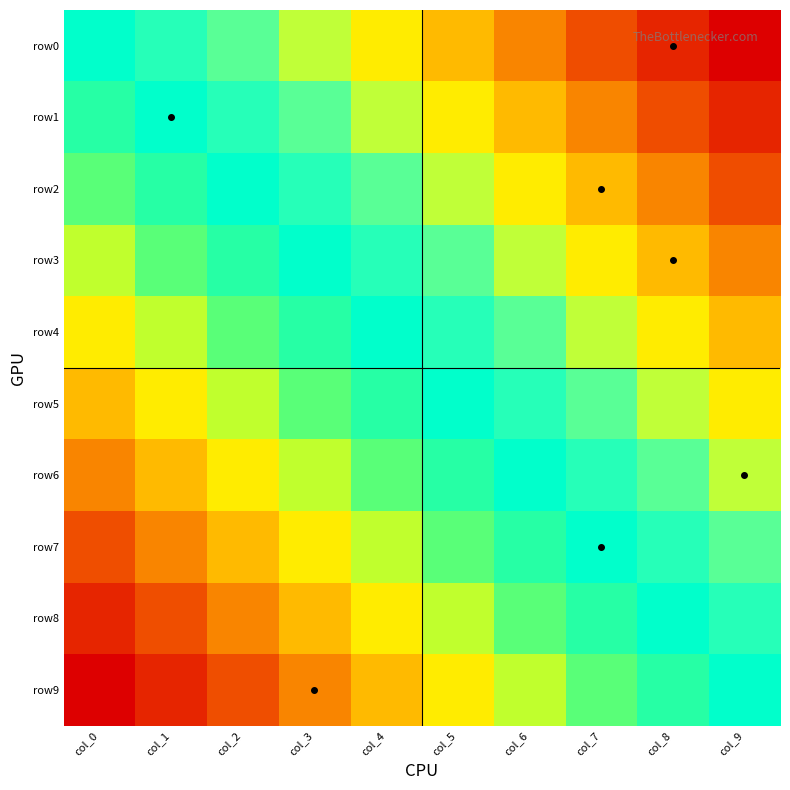

Count the number of categories in the chart.

10